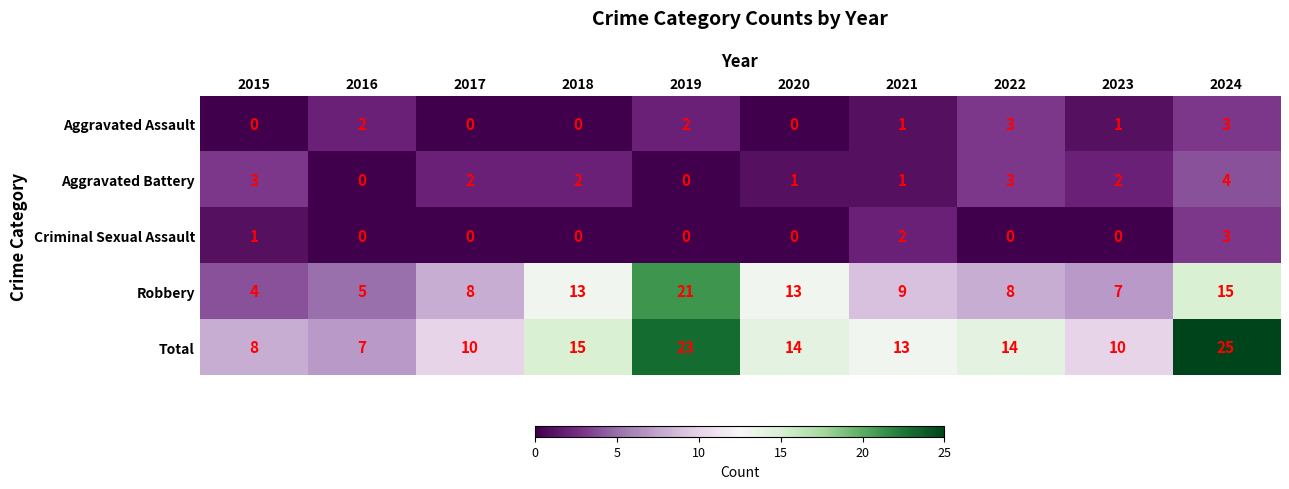

How many Aggravated Battery values are between 1 and 3?

7